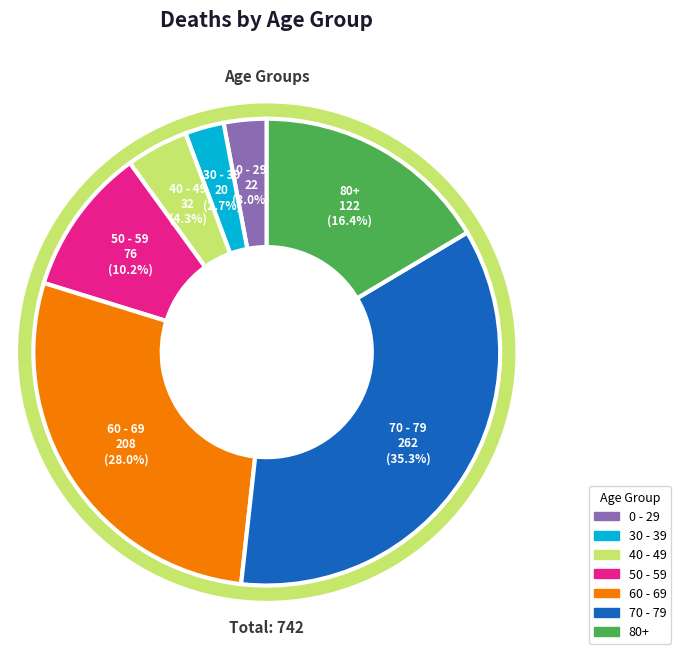

Which category has the biggest portion of the pie?

70 - 79